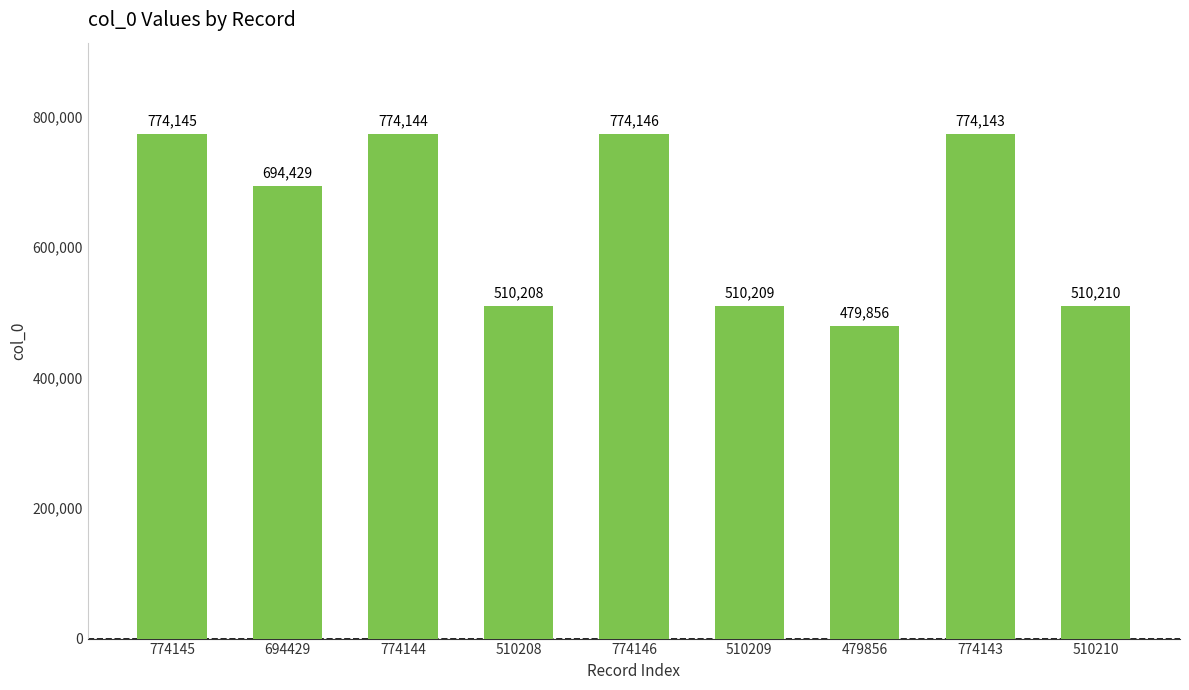

How many bars are there in total?

9